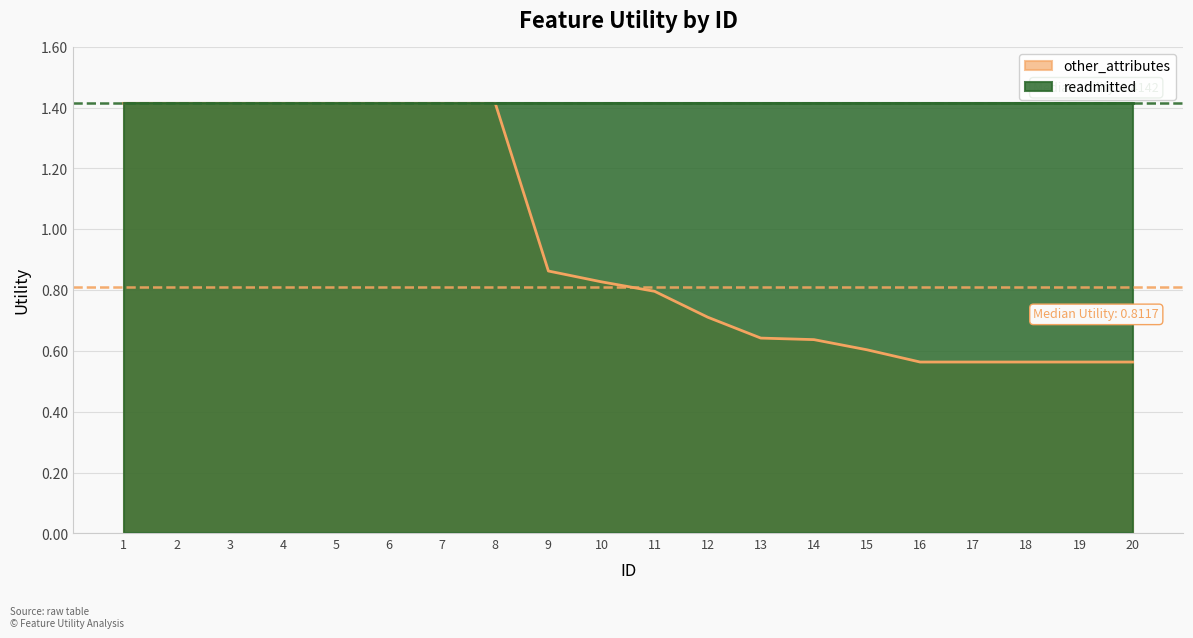

What is the value of the 4th point from the left?

1.4